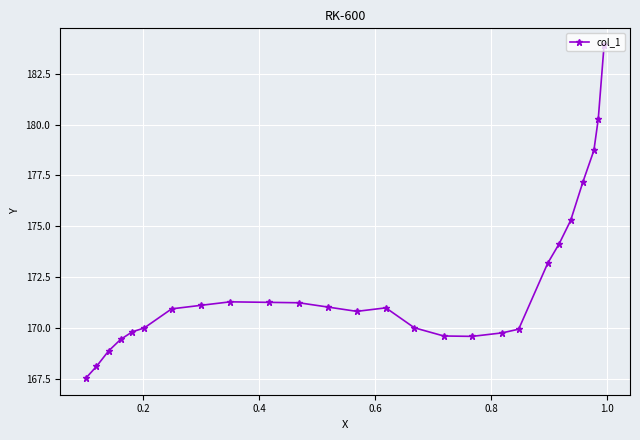

How many data points are above 170?

16